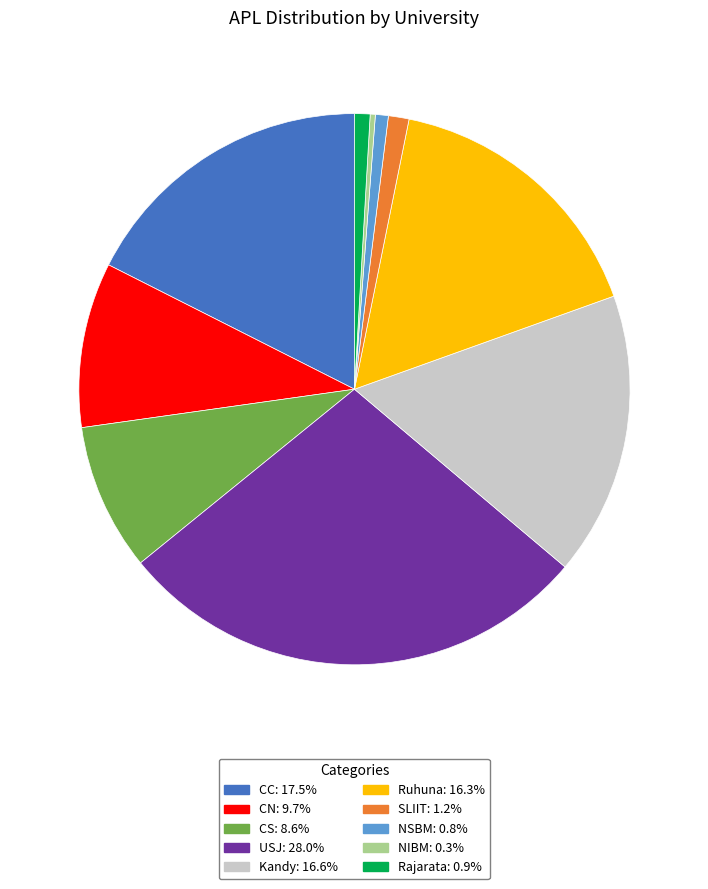

Is there a majority slice in this chart?

No